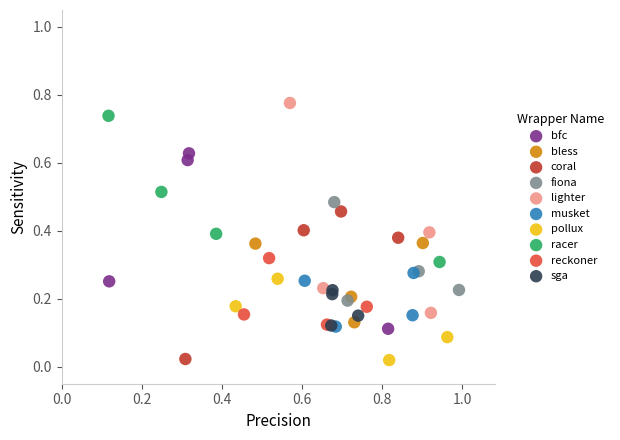

Which series has the largest Y range (max minus min)?

lighter